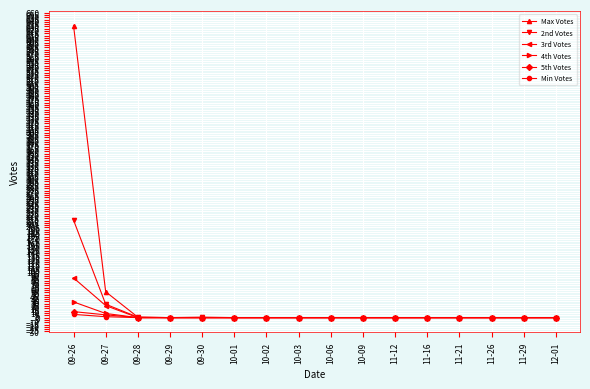

The value of 5th Votes at 10-09 is 0. True or false?

True